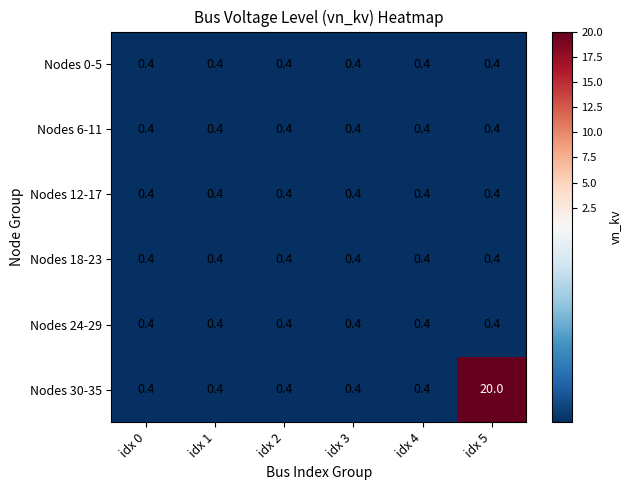

What is the minimum value shown in the chart?

0.4